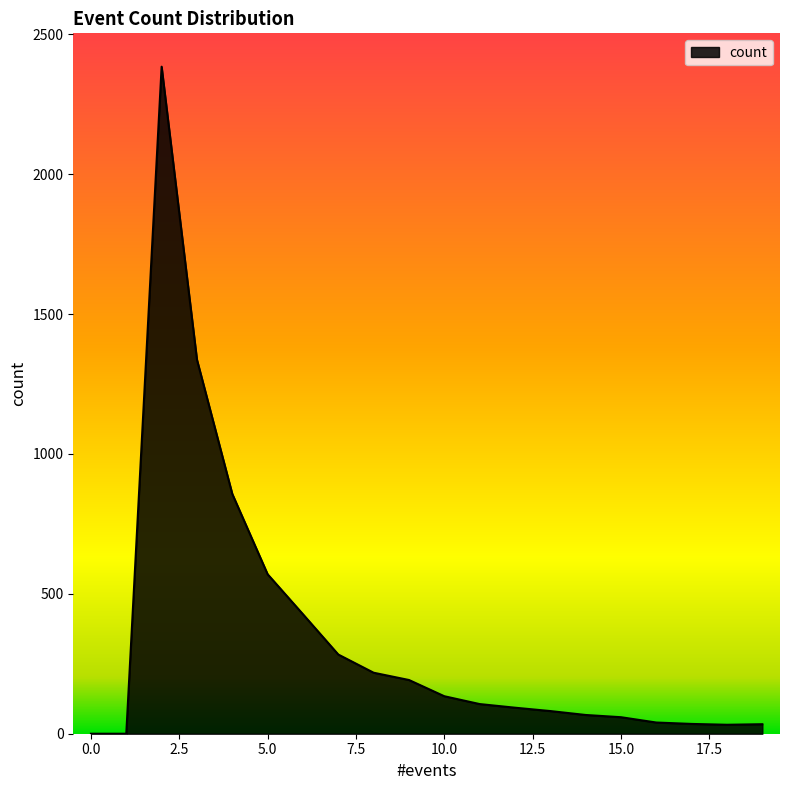

What is the greatest value displayed?

2384